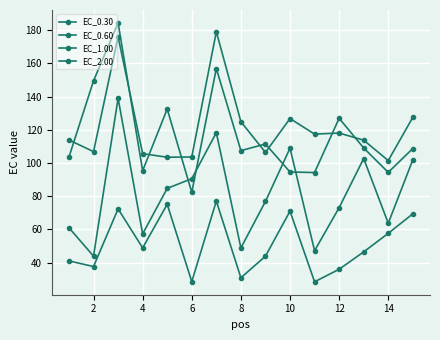

How many data points in EC_0.30 are above 46?

8